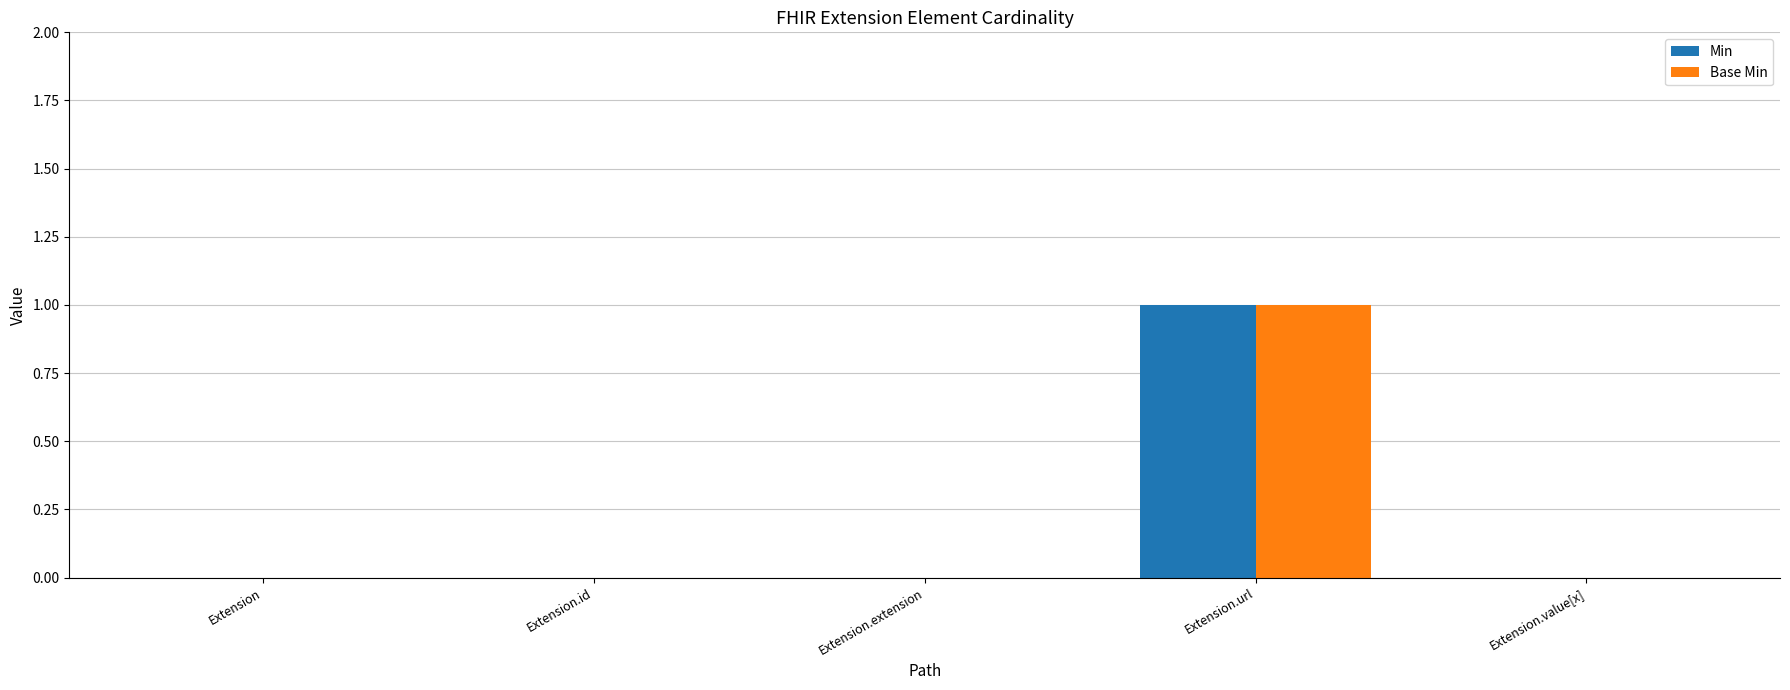

What is the highest value of the Min series?

1